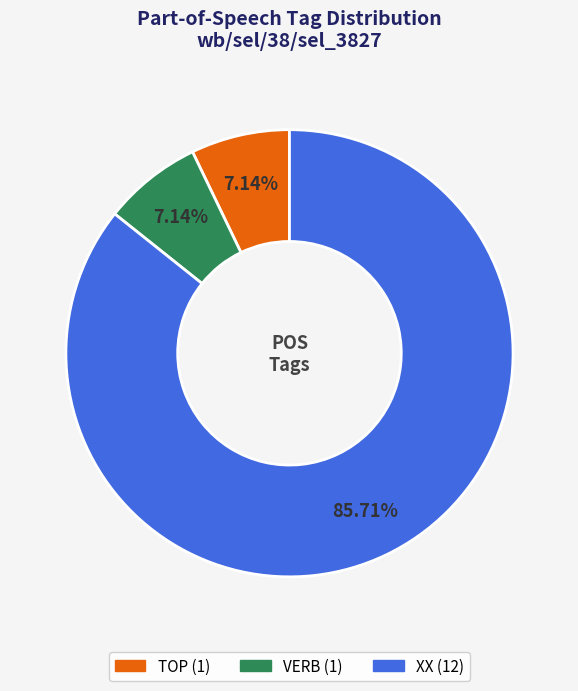

How much of the chart is everything except VERB?

92.9%